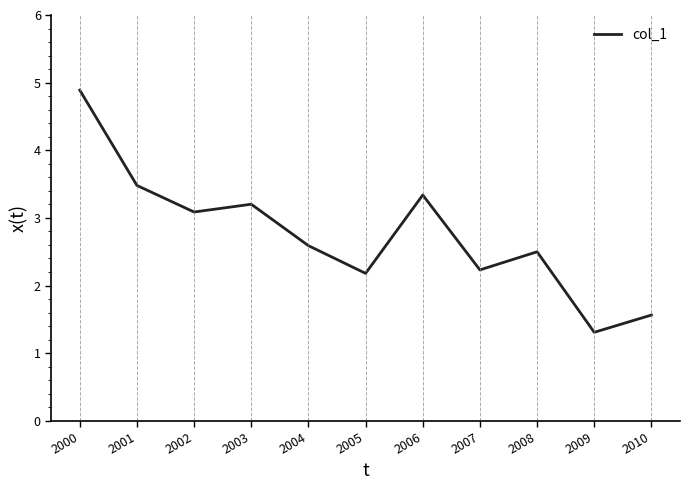

What is the ratio of the value at 2008 to the value at 2006?

0.7